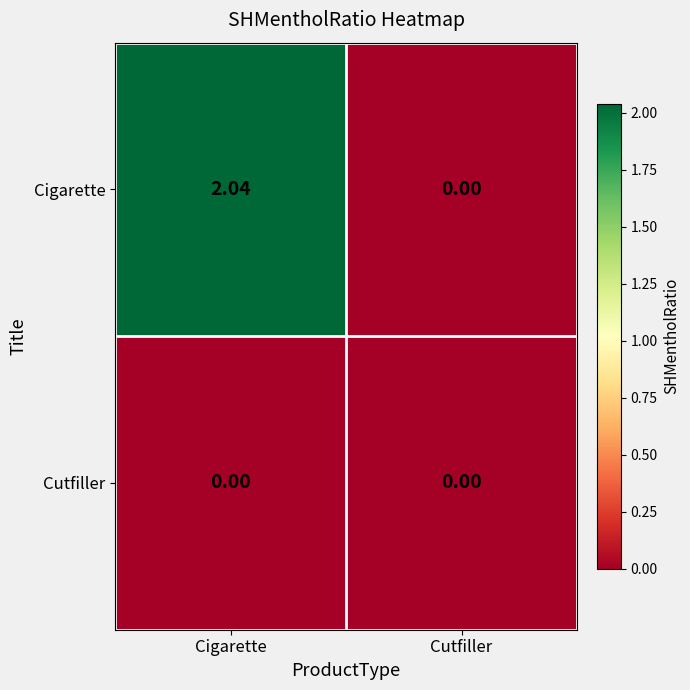

Which series has the largest range (max minus min)?

Cigarette